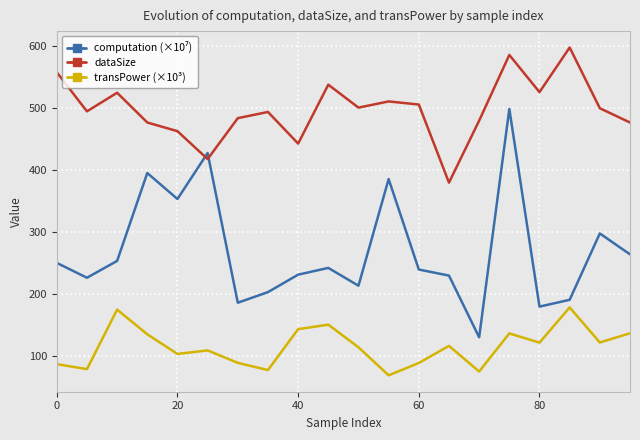

What is the greatest value displayed?

597.0